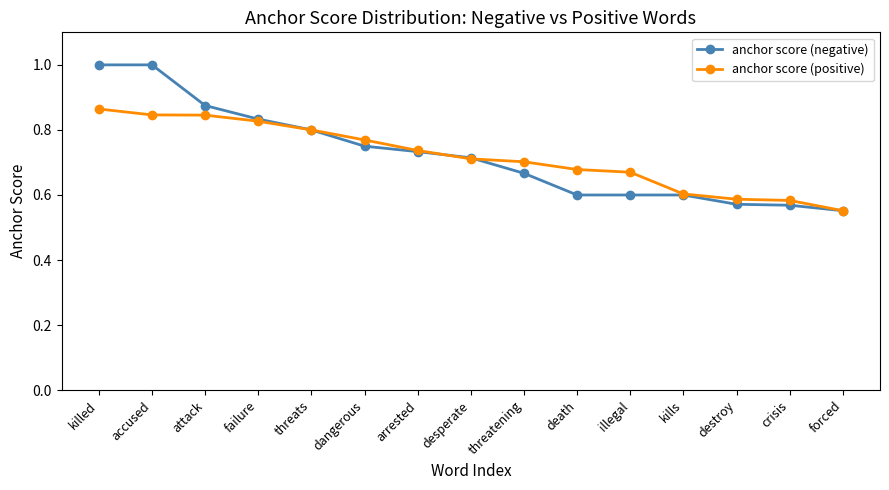

What is the total value across all series at killed?

1.9